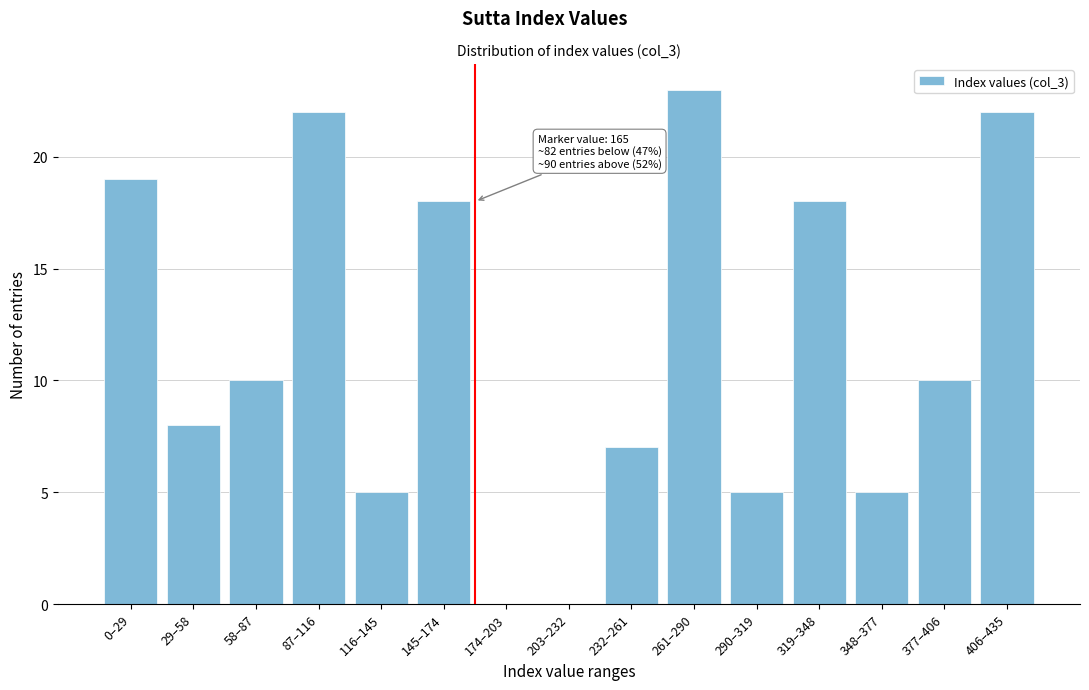

Reading left to right, transcribe all the data shown in this chart.

0–29=19	29–58=8	58–87=10	87–116=22	116–145=5	145–174=18	174–203=0	203–232=0	232–261=7	261–290=23	290–319=5	319–348=18	348–377=5	377–406=10	406–435=22